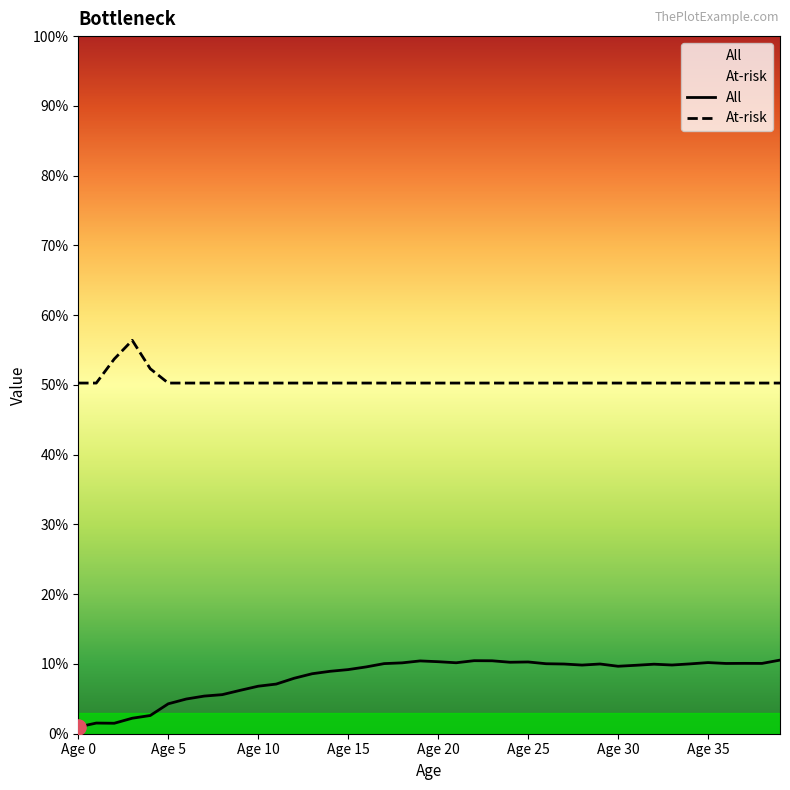

At which category is the sum across all series the highest?

39